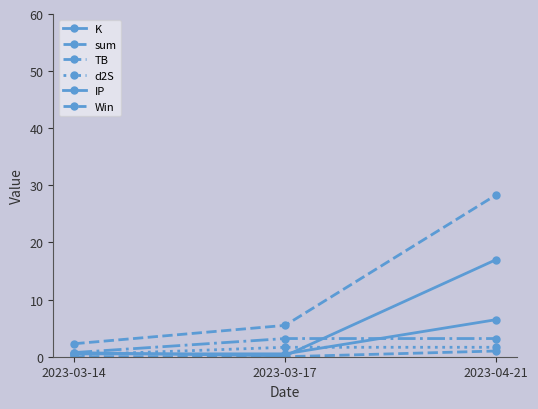

Reading right to left, extract all data points from this chart.

K: 2023-04-21=17.0	2023-03-17=0.2	2023-03-14=0.7
sum: 2023-04-21=28.3	2023-03-17=5.5	2023-03-14=2.3
TB: 2023-04-21=3.2	2023-03-17=3.2	2023-03-14=0.7
d2S: 2023-04-21=1.7	2023-03-17=1.7	2023-03-14=0.3
IP: 2023-04-21=6.5	2023-03-17=0.5	2023-03-14=0.5
Win: 2023-04-21=1.0	2023-03-17=0.0	2023-03-14=0.0